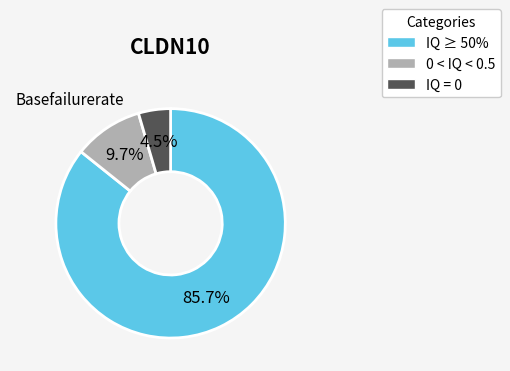

How many slices are in this pie chart?

3